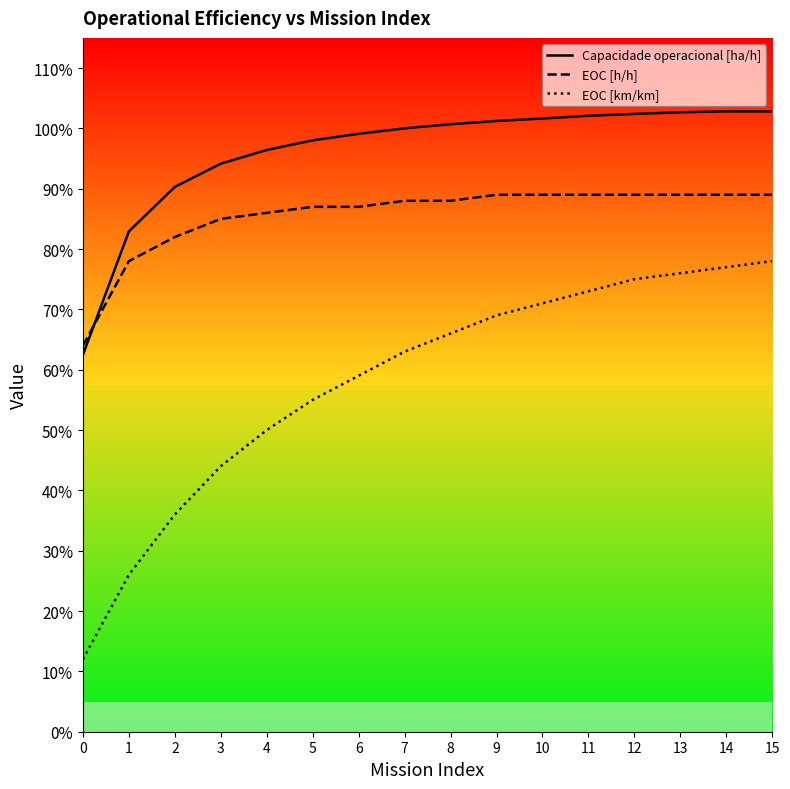

Rank the categories by EOC [km/km] value from highest to lowest.

15, 14, 13, 12, 11, 10, 9, 8, 7, 6, 5, 4, 3, 2, 1, 0